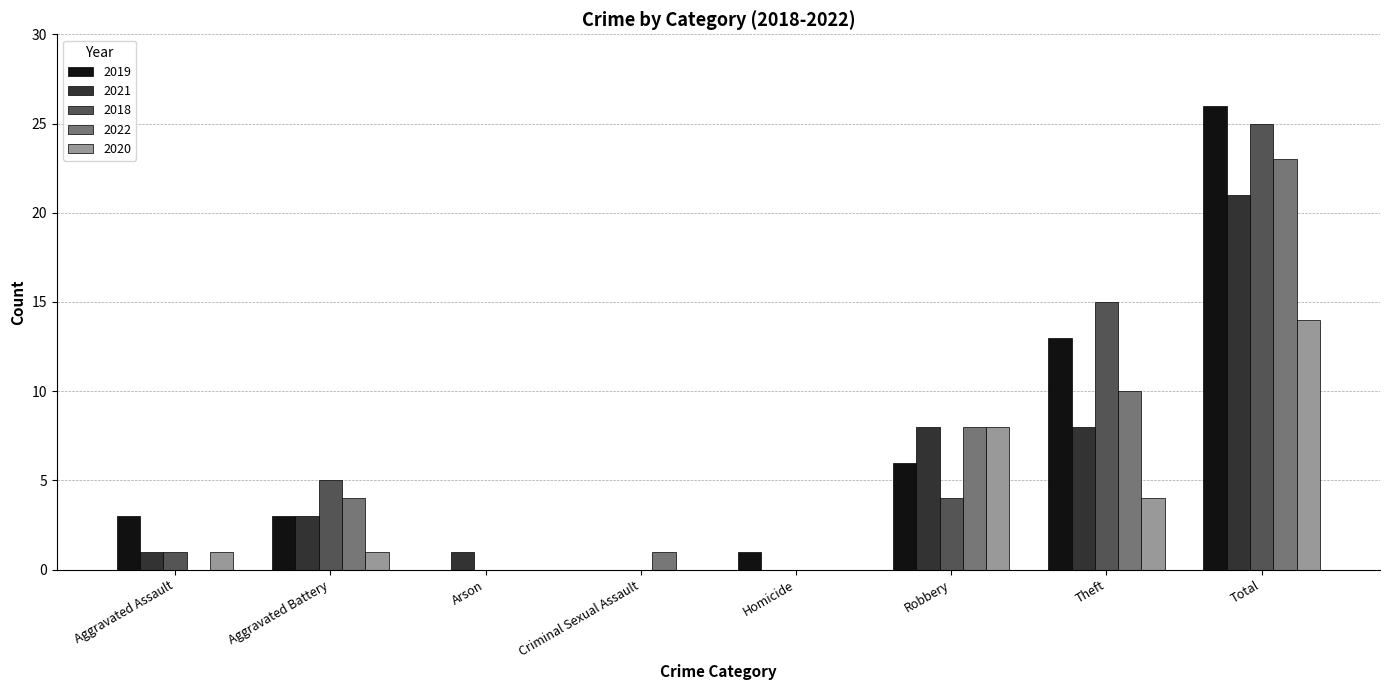

What is the maximum value for 2022?

23